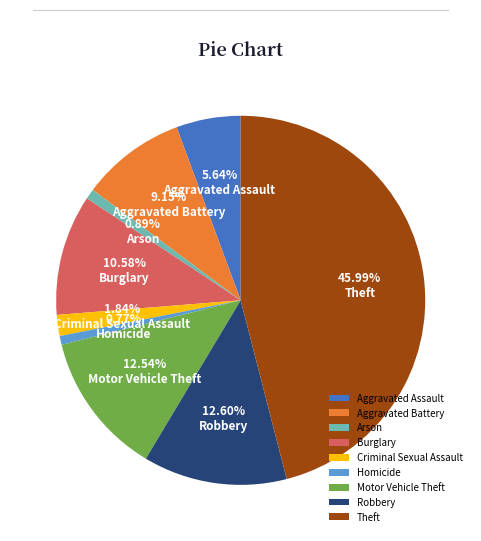

What percentage do Robbery and Aggravated Assault together represent?

18.2%